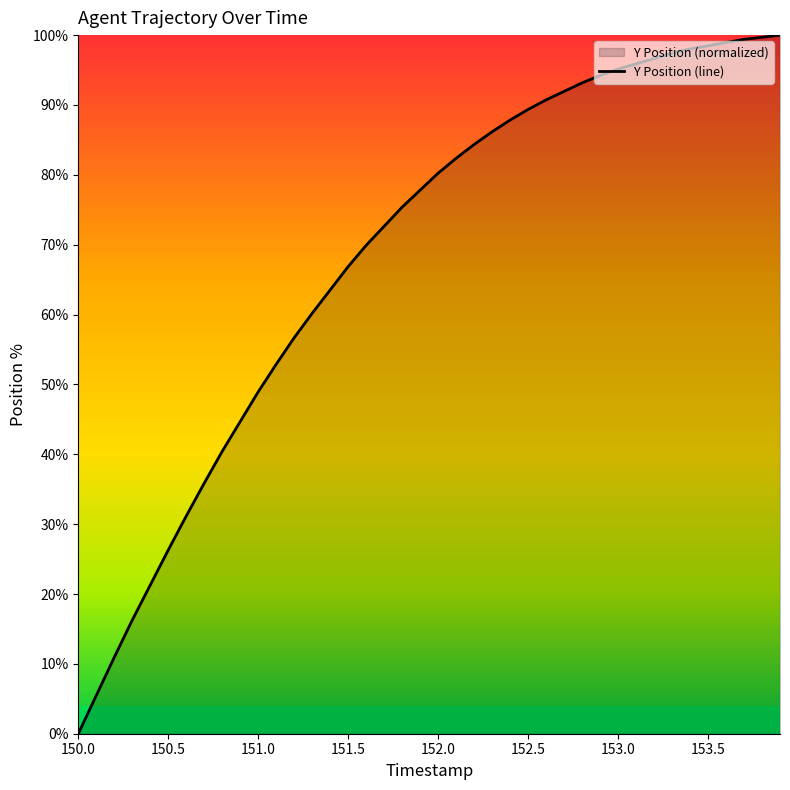

What is the maximum value shown in the chart?

100.0